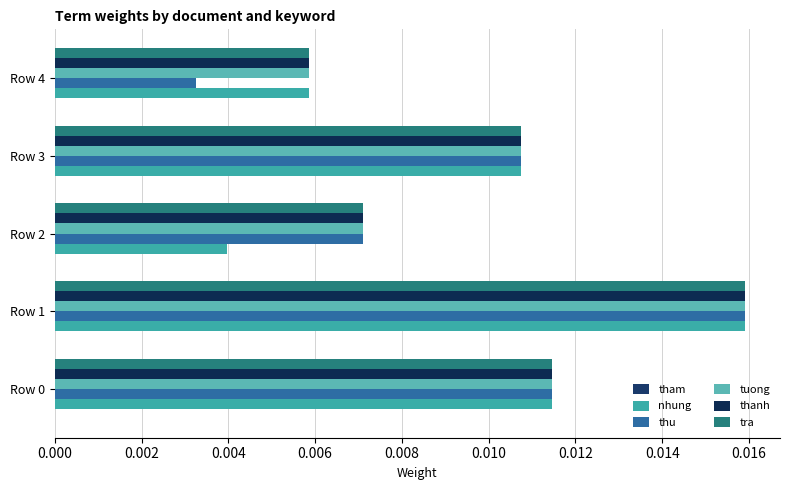

How many data points does each series have?

5